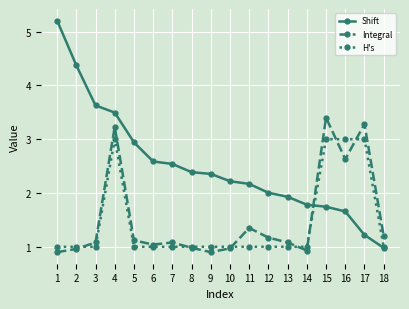

What is the total value across all series at 11?

4.5